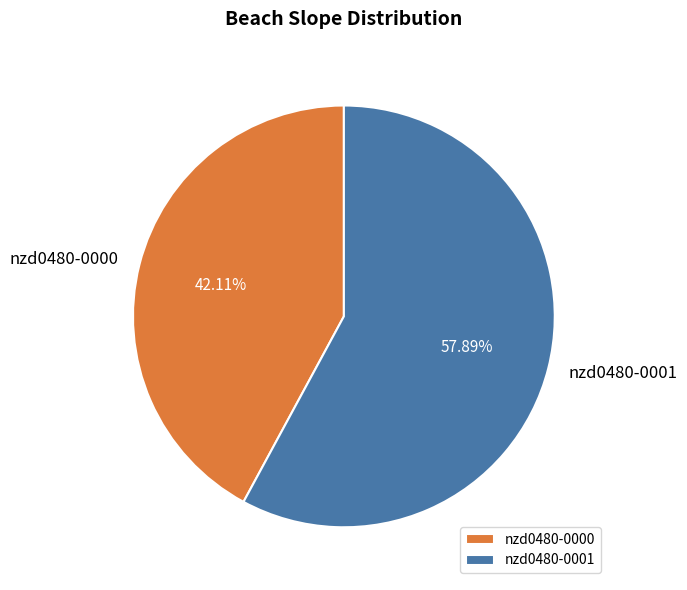

Rank the categories by value from lowest to highest.

nzd0480-0000, nzd0480-0001